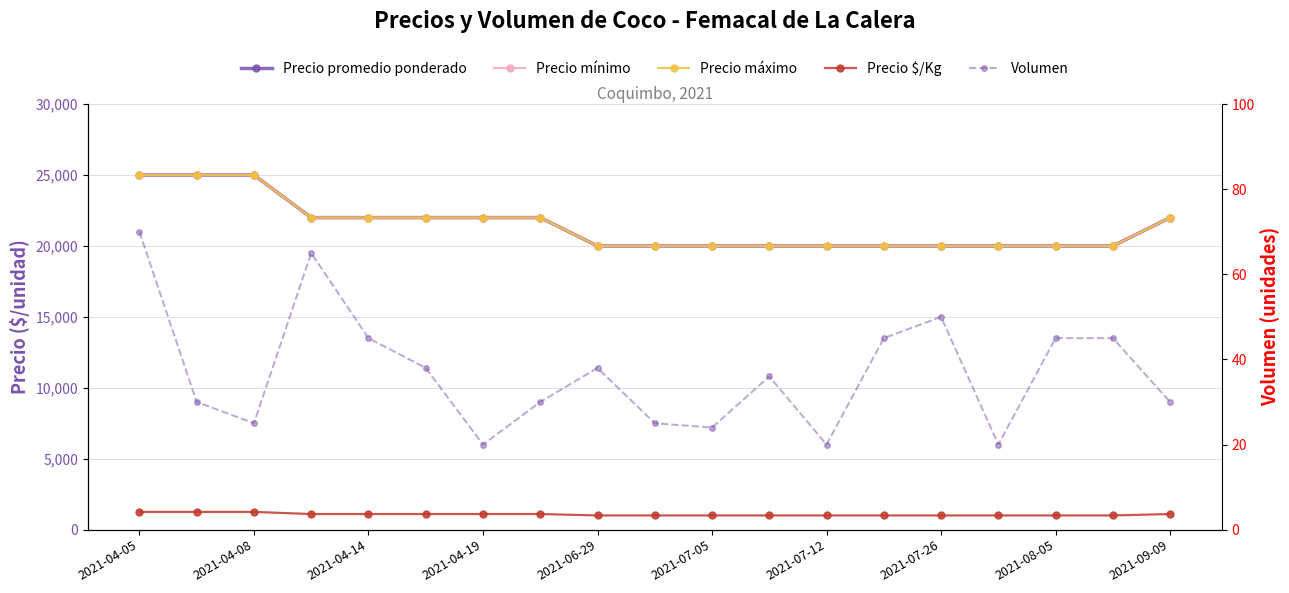

Rank the series by their maximum value, from lowest to highest.

Volumen, Precio $/Kg, Precio promedio ponderado, Precio mínimo, Precio máximo